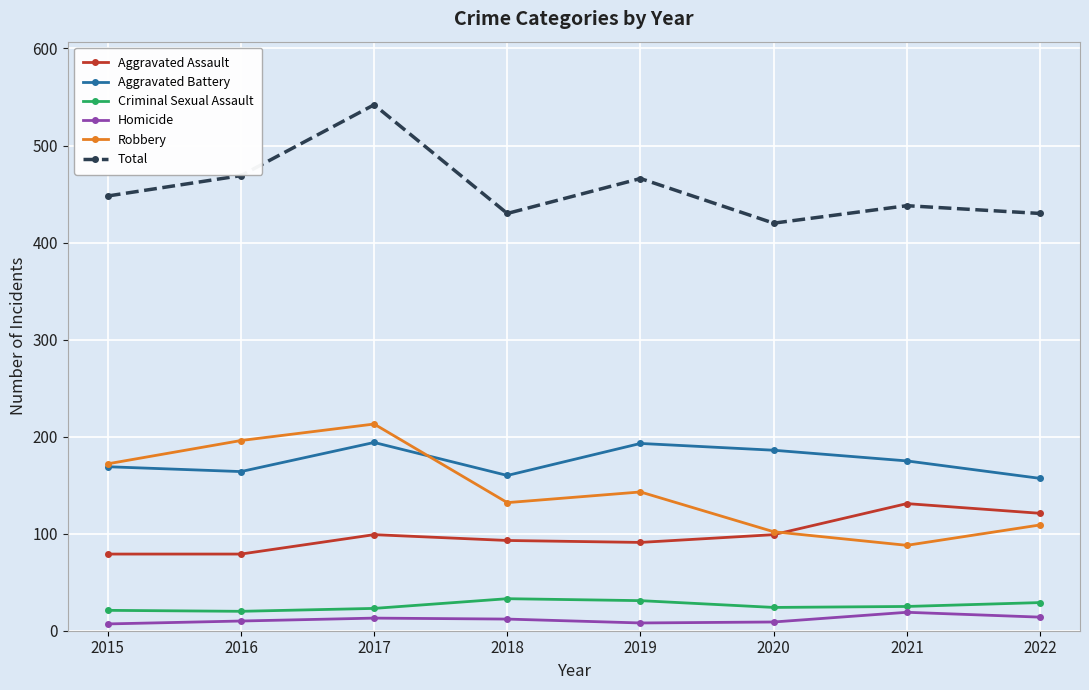

What is the difference between the highest and lowest values at 2022?

416